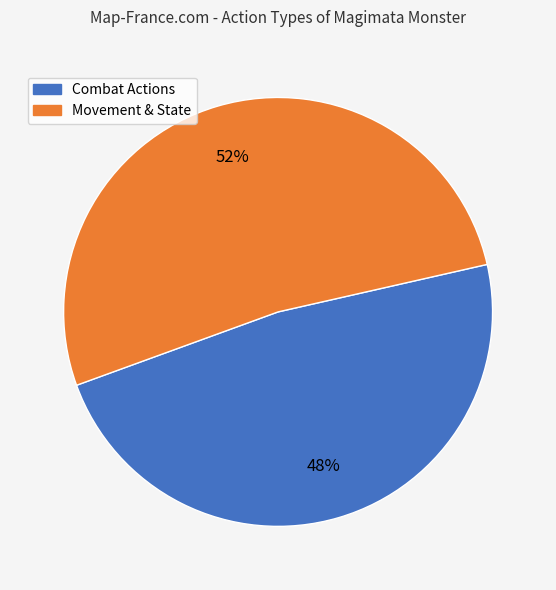

To the nearest percent, what is the difference between the largest and smallest slice percentages?

4%